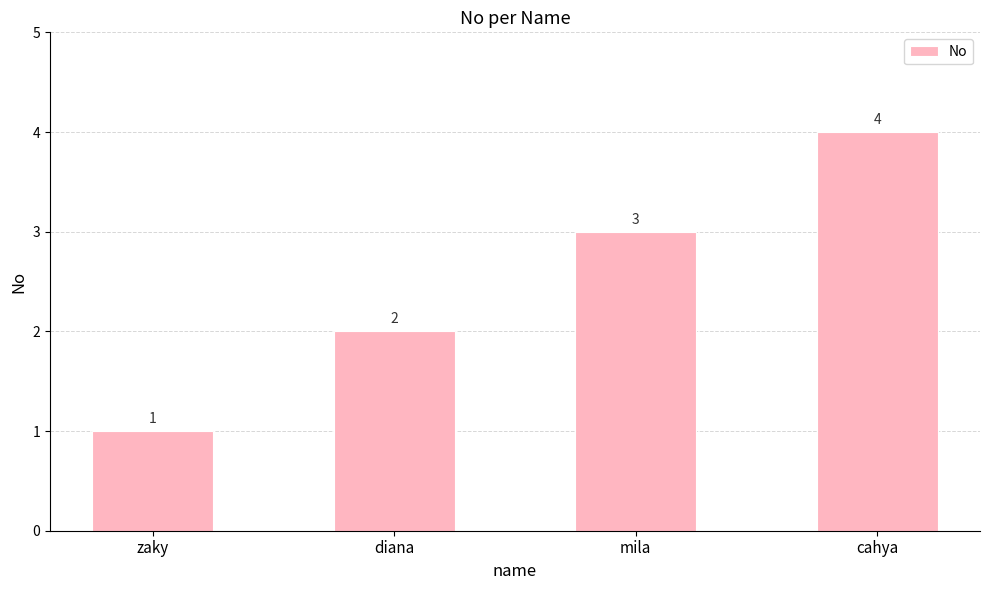

Where is the data nearest to the value 2?

diana